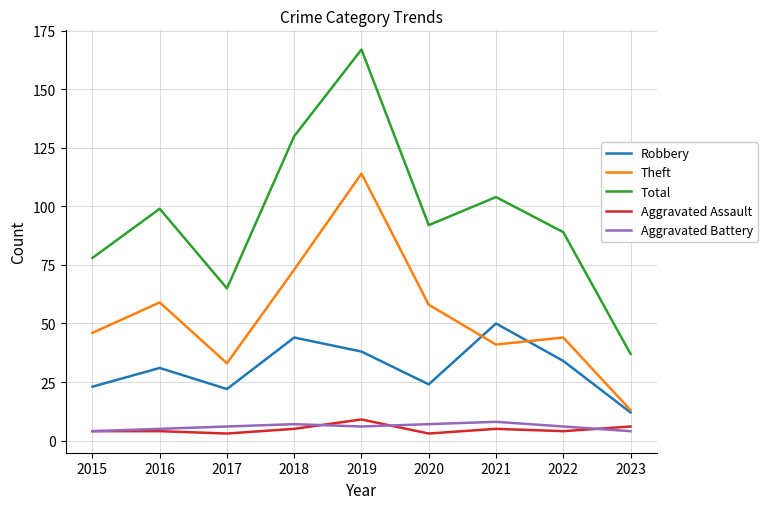

The value of Aggravated Assault at 2022 is 4. True or false?

True